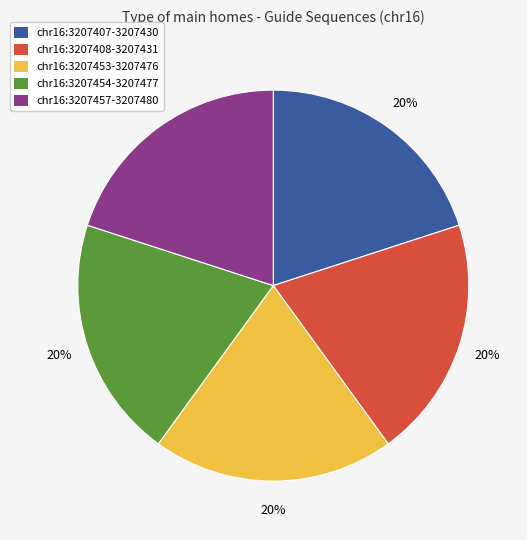

Is it true that chr16:3207407 is 20% of the pie?

True